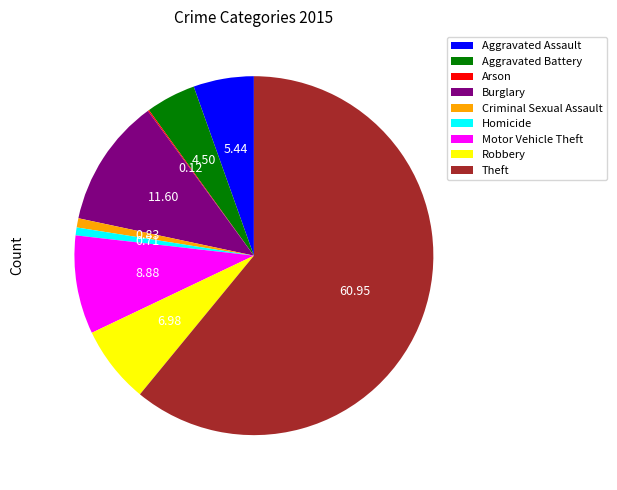

Combined, do Homicide and Burglary account for over 50%?

No